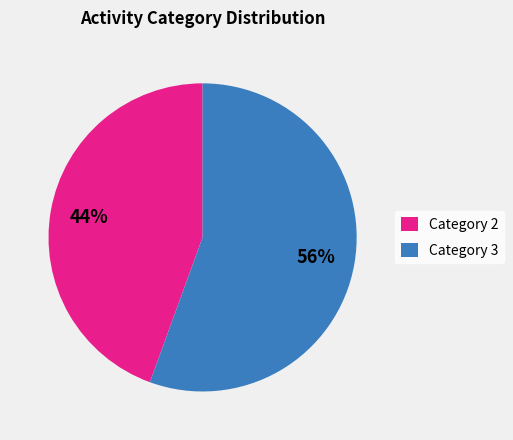

Count the number of slices in the pie.

2